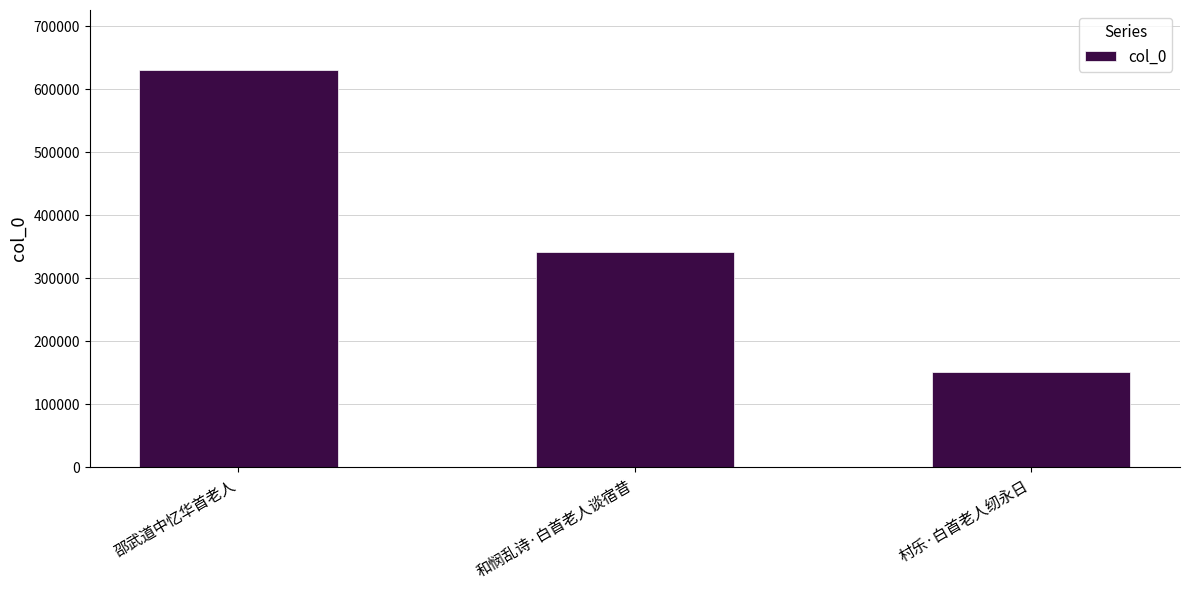

What is the difference between the maximum and second lowest values?

289059